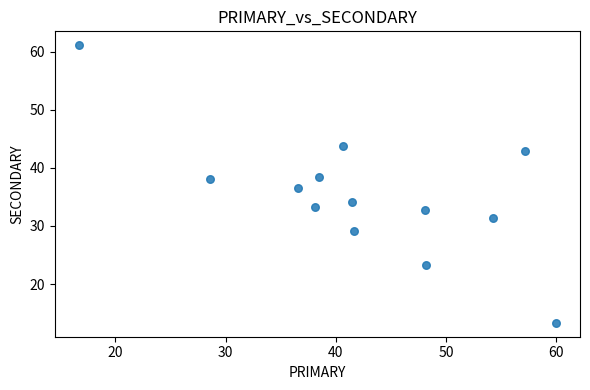

What is the range of X values (max minus min)?

43.3